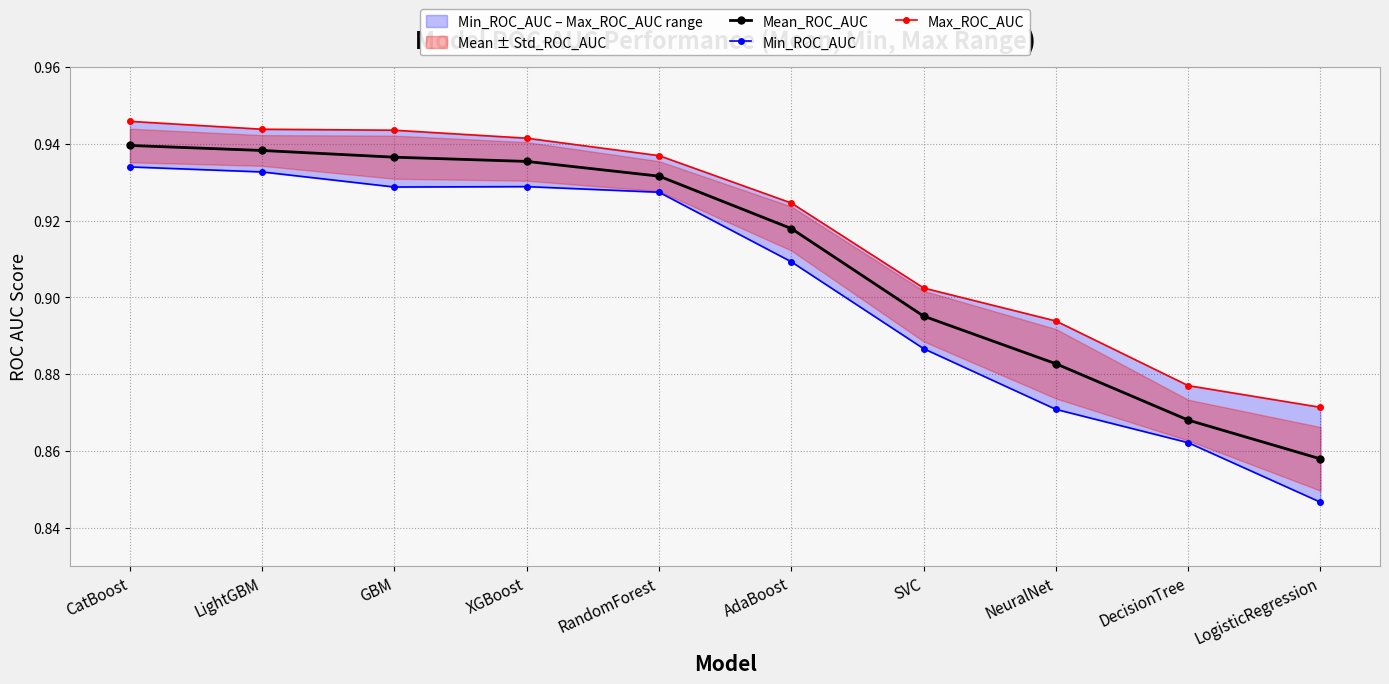

What is the label of the 2nd point from the left?

LightGBM